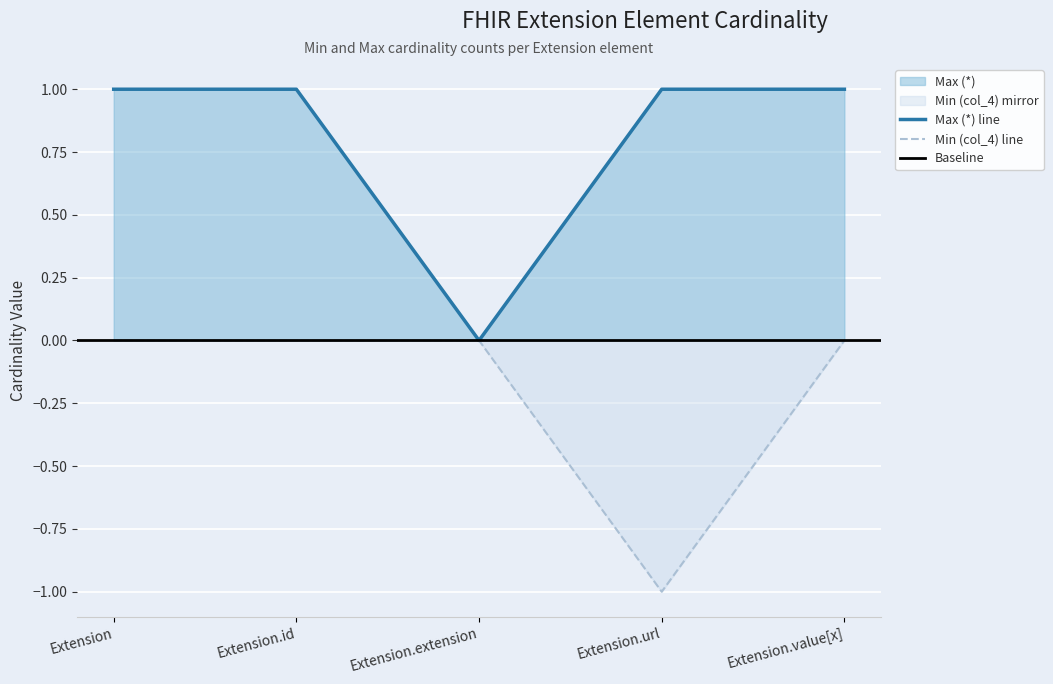

The value of Min (col_4) line at Extension.url is -1. True or false?

True